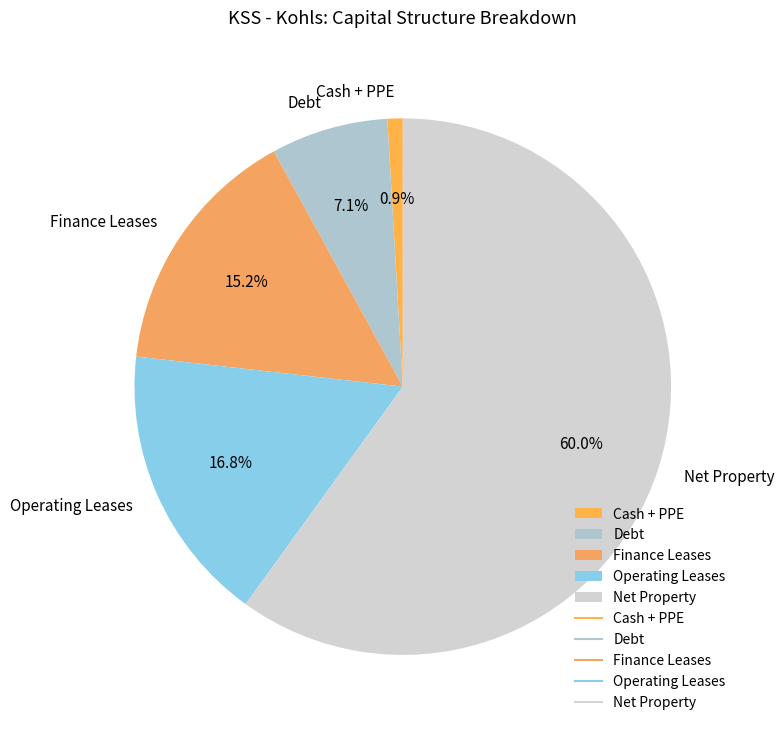

Which category has the smallest portion of the pie?

Cash + PPE